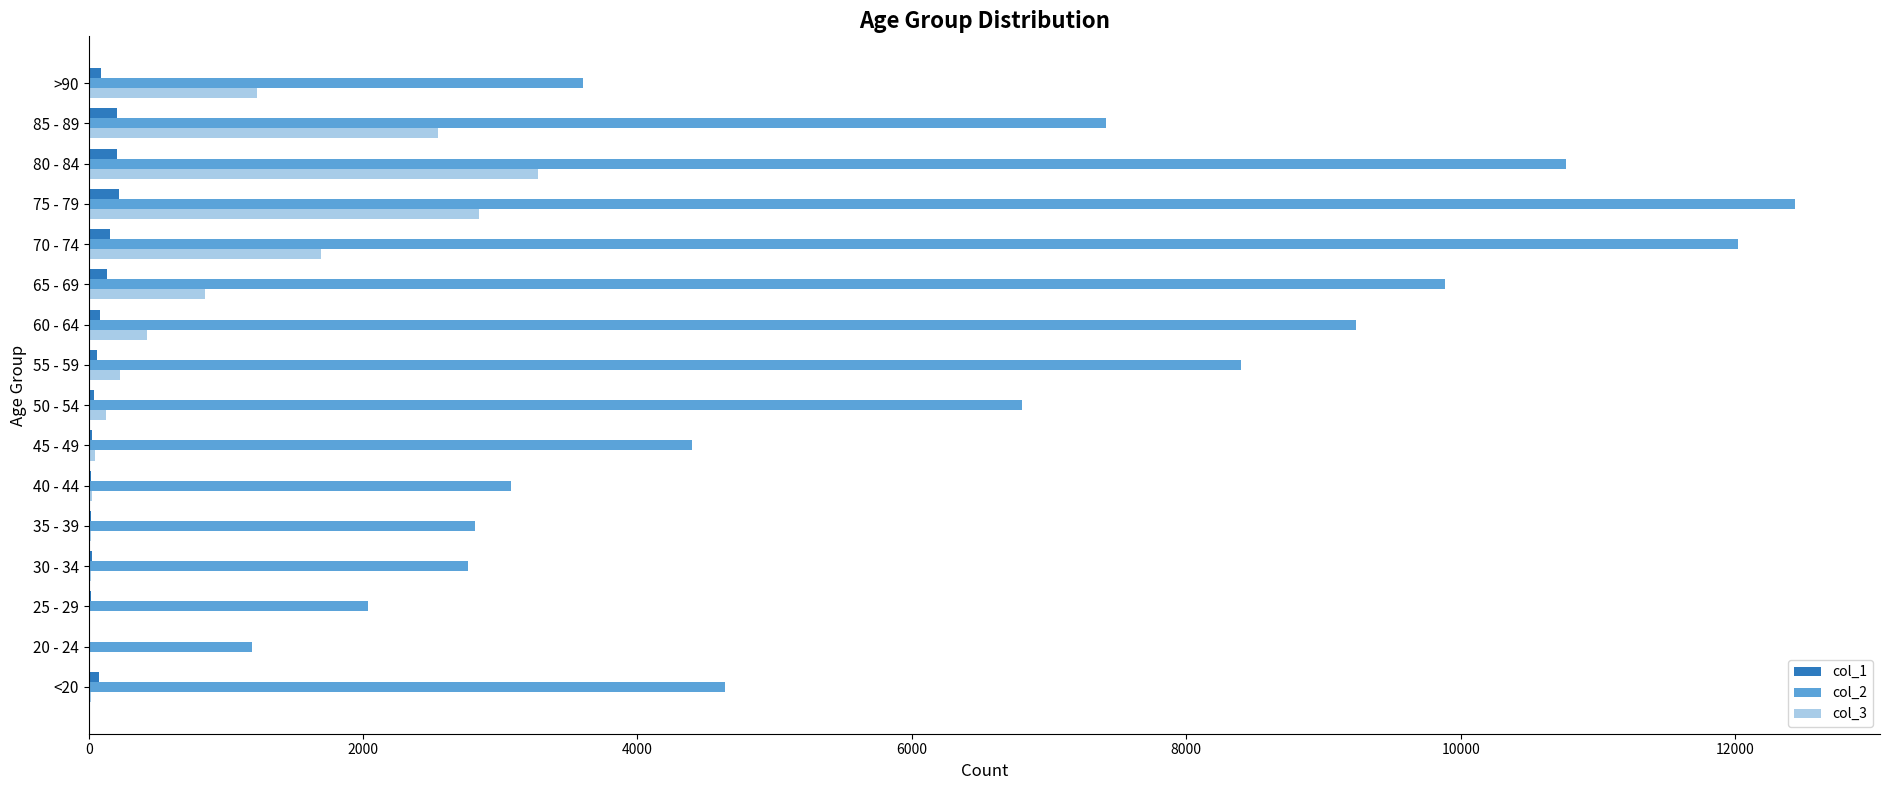

Which series has the largest total across all categories?

col_2